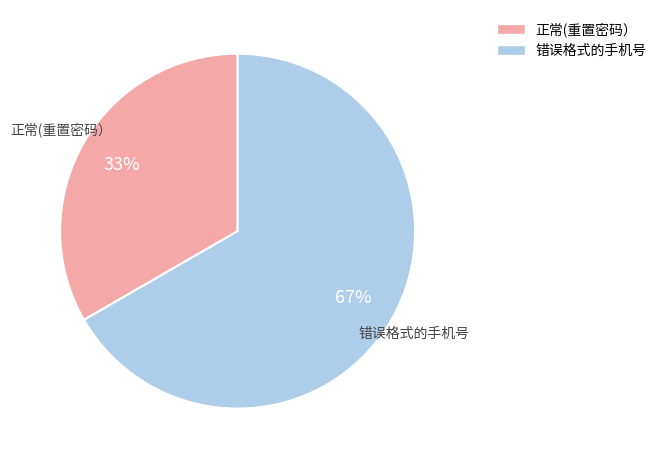

How many segments does this pie chart have?

2